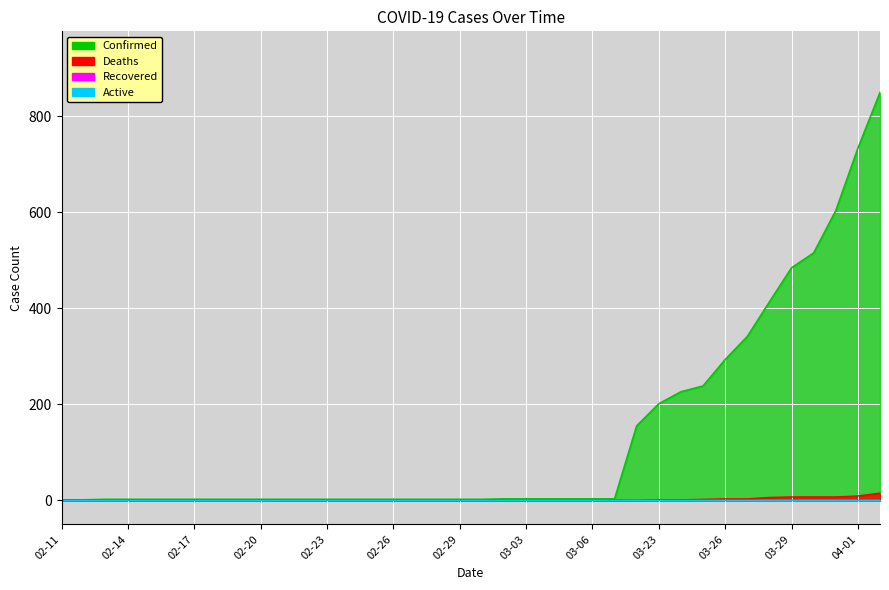

At which category is the sum across all series the highest?

04-02